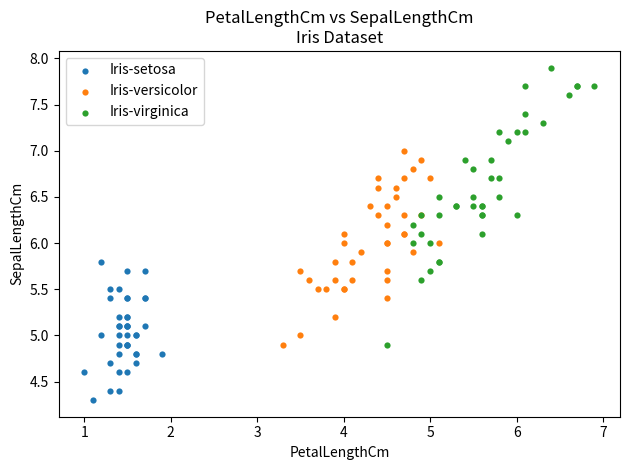

Which series has the largest Y range (max minus min)?

Iris-virginica